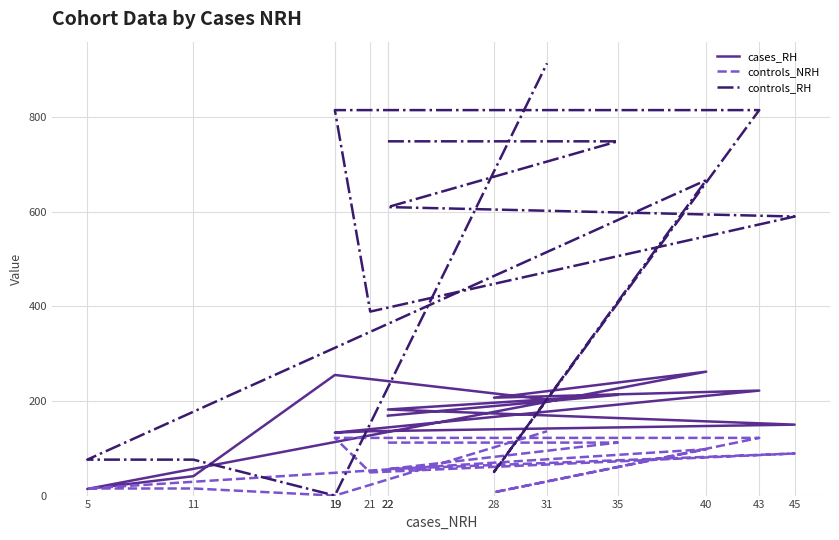

Where does the cases_RH series first go above 182?

35